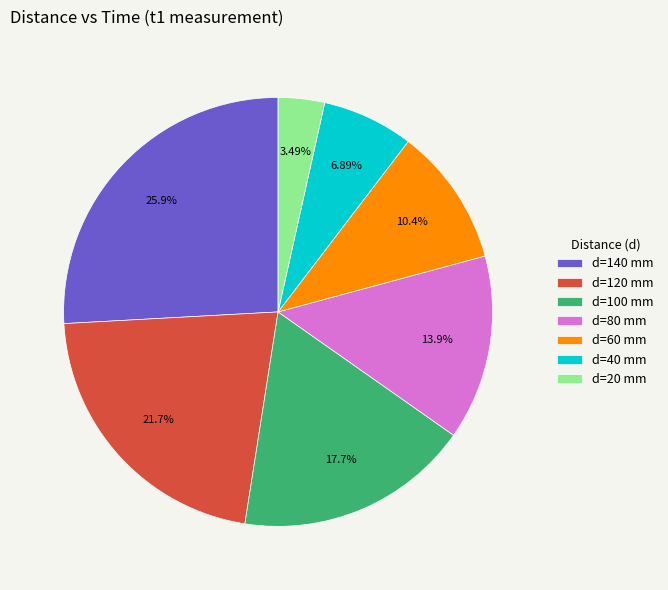

Is there any slice that represents more than half of the pie?

No